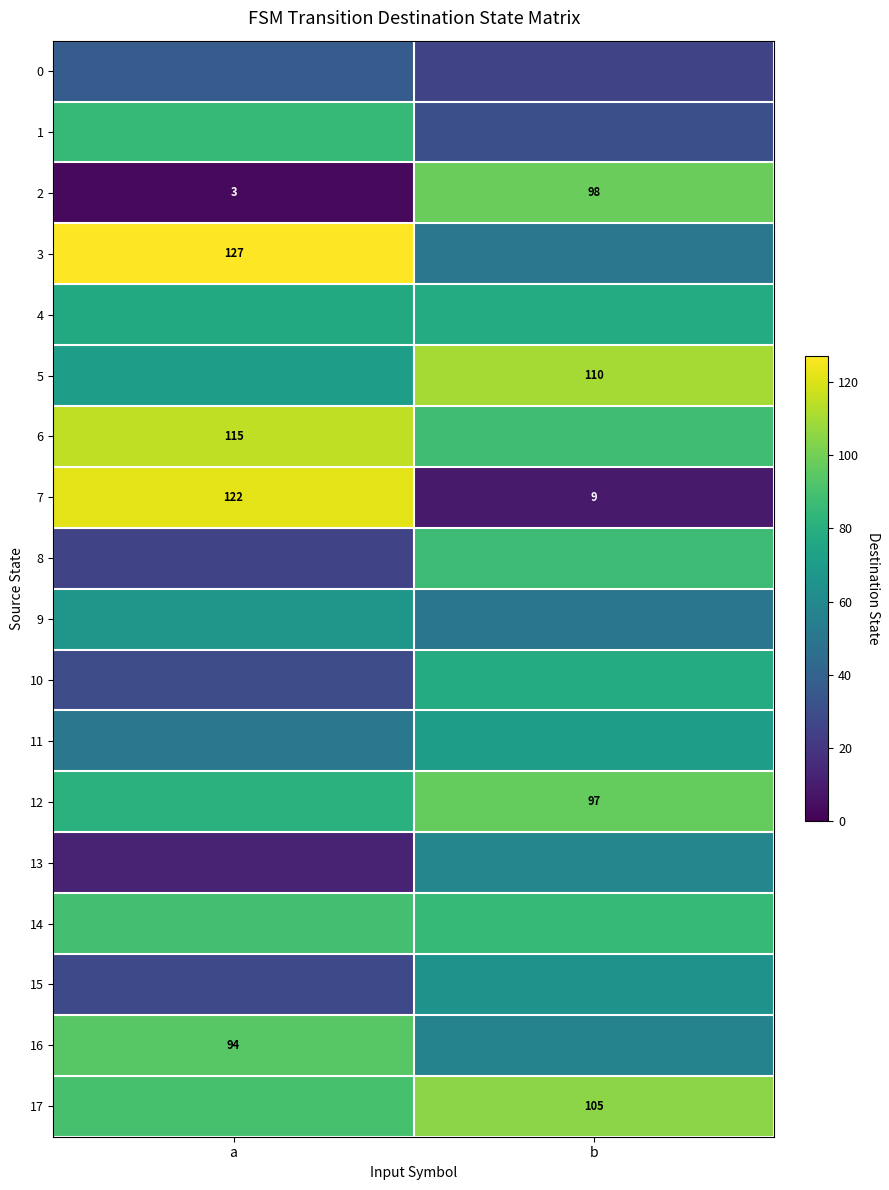

The value of 7 at b is 9. True or false?

True